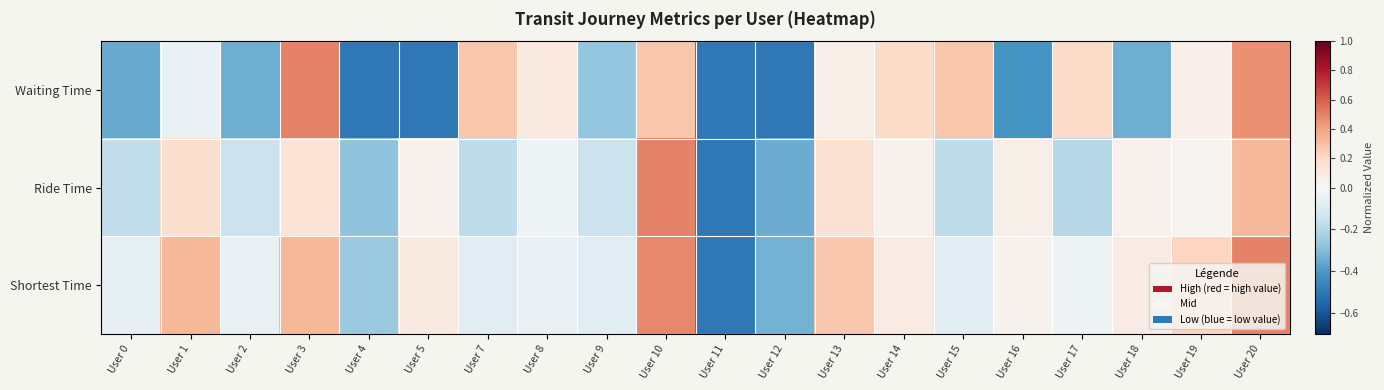

What is the spread (max minus min) of values at User 19?

0.2